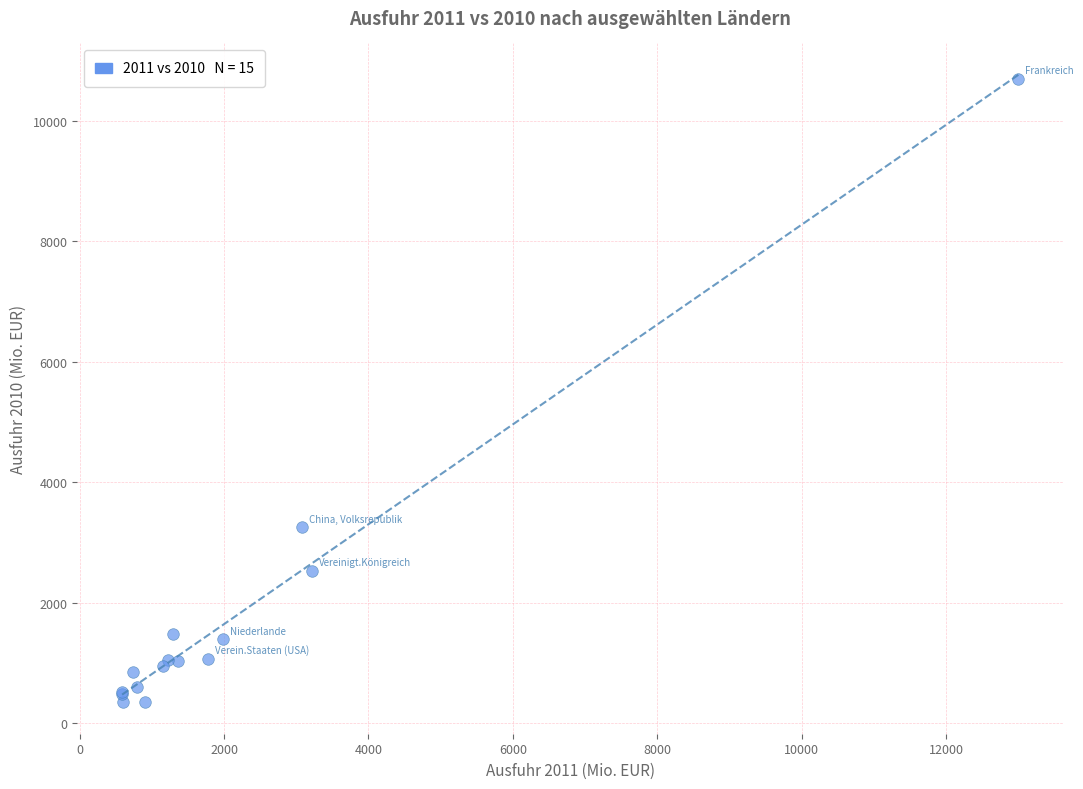

What Y value in the scatter plot is closest to 5520?

3248.7